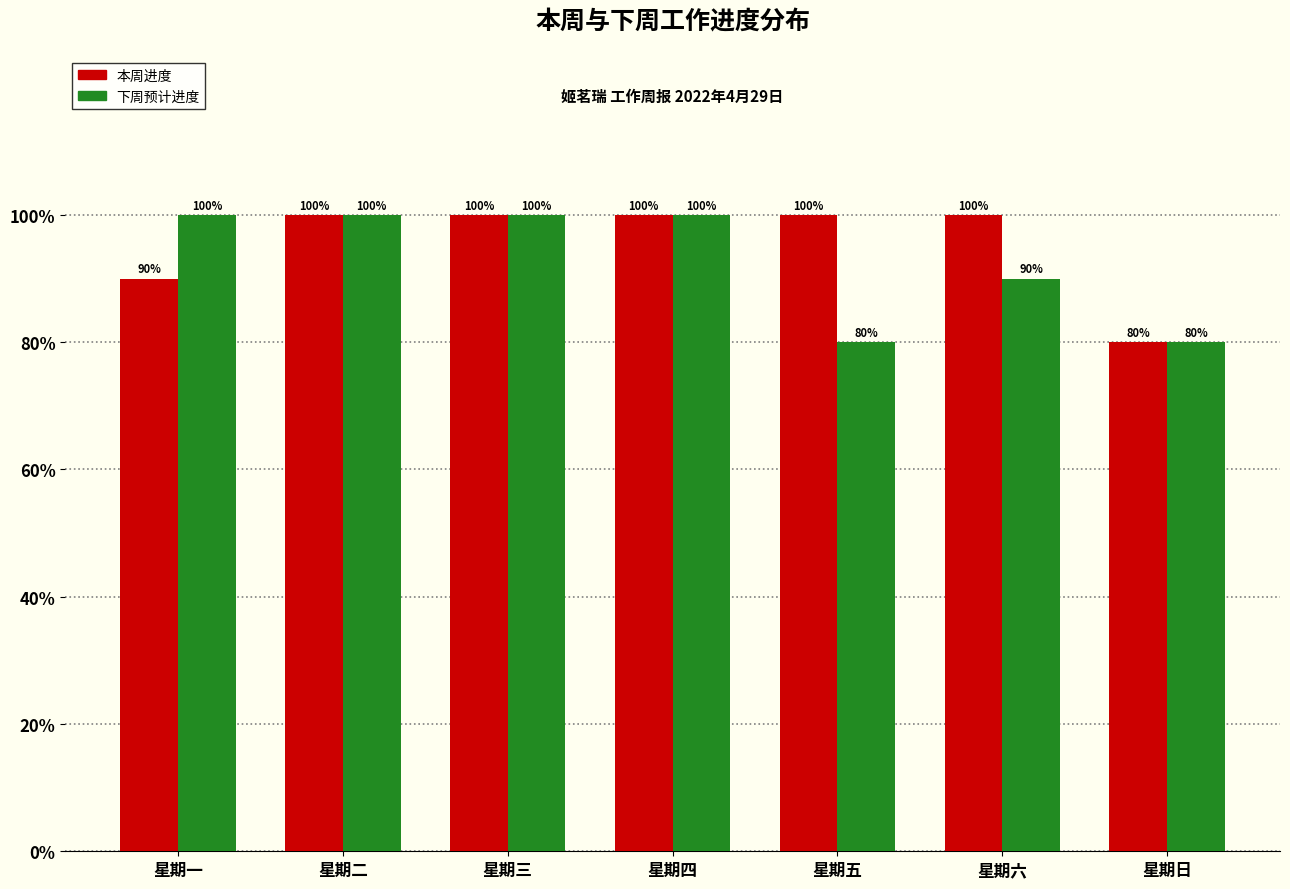

Reading left to right, extract all data points from this chart.

本周进度: 90	100	100	100	100	100	80
下周预计进度: 100	100	100	100	80	90	80